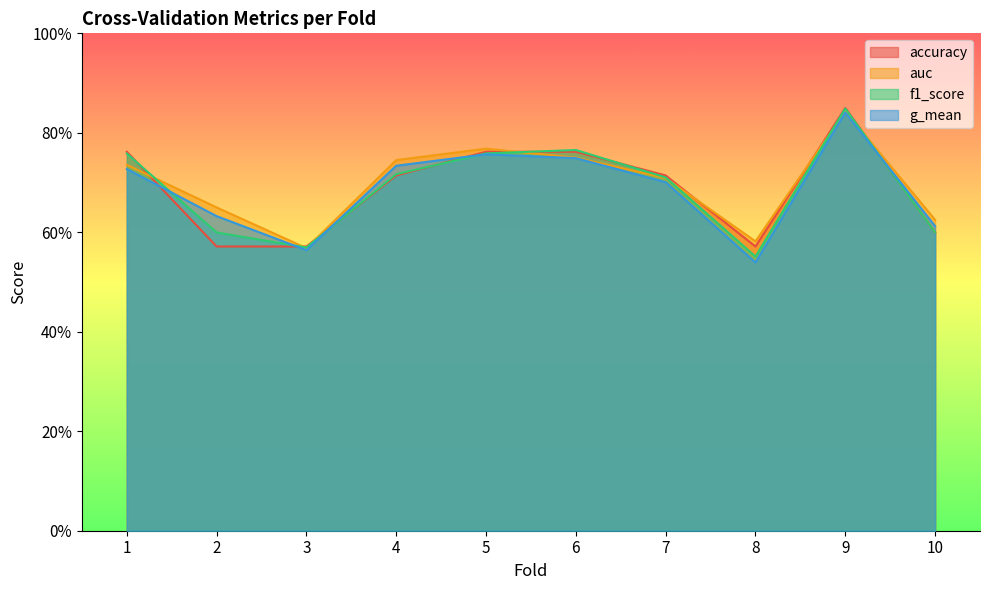

Where is the first local maximum for accuracy?

9